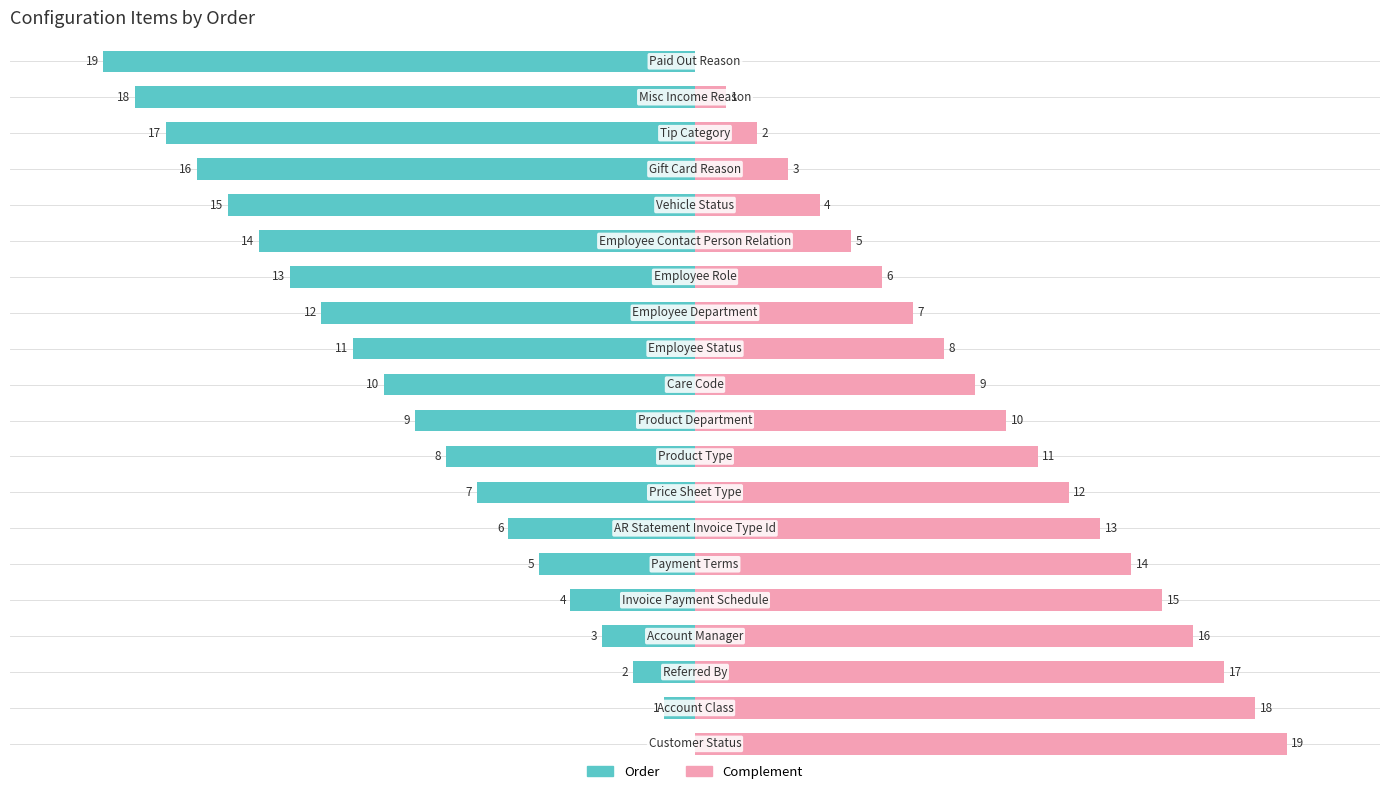

Reading left to right, what are all the values shown in this chart?

Order: 0=0	1=-1	2=-2	3=-3	4=-4	5=-5	6=-6	7=-7	8=-8	9=-9	10=-10	11=-11	12=-12	13=-13	14=-14	15=-15	16=-16	17=-17	18=-18	19=-19
Complement: 0=19	1=18	2=17	3=16	4=15	5=14	6=13	7=12	8=11	9=10	10=9	11=8	12=7	13=6	14=5	15=4	16=3	17=2	18=1	19=0